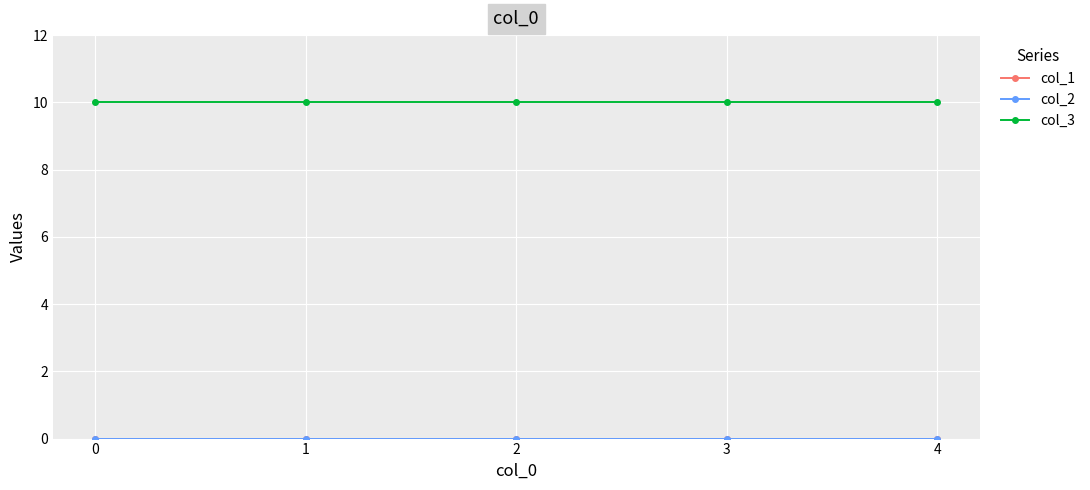

Which has a higher value, 3 or 2?

3